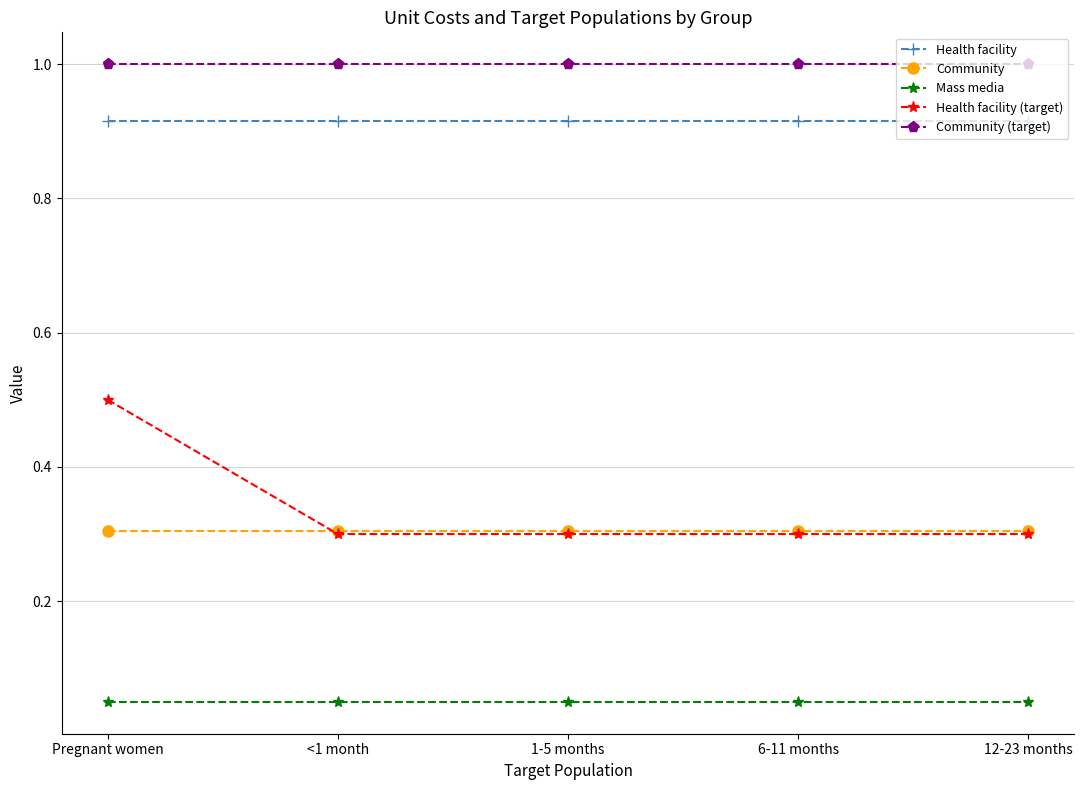

True or false: Health facility (target) has a value of 0.1 at <1 month.

False